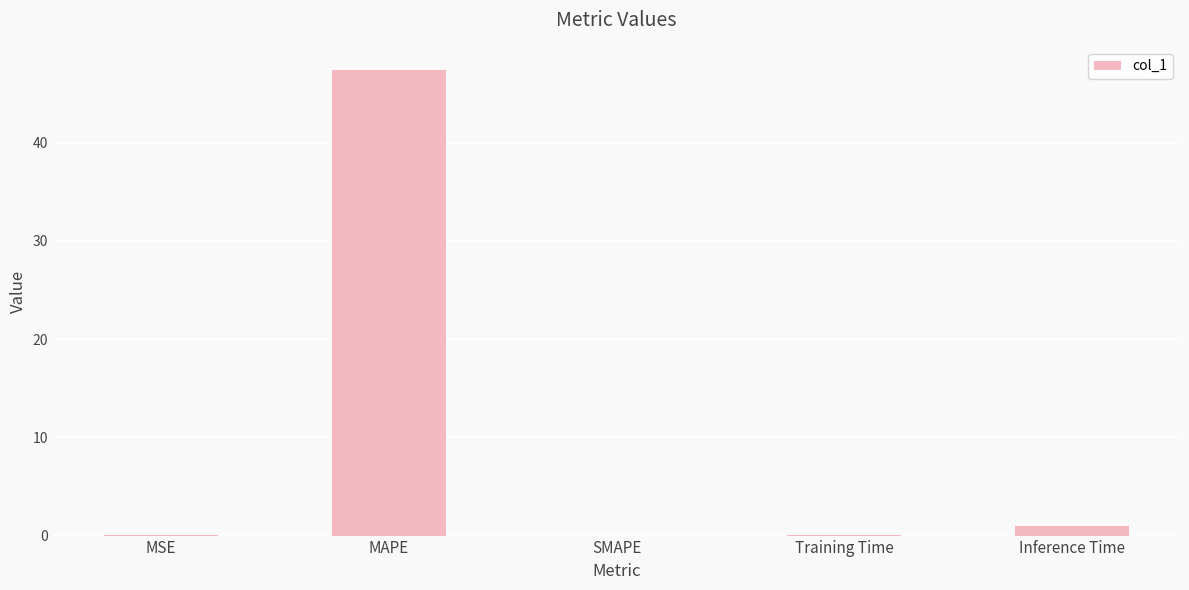

Which has a higher value, MAPE or Training Time?

MAPE